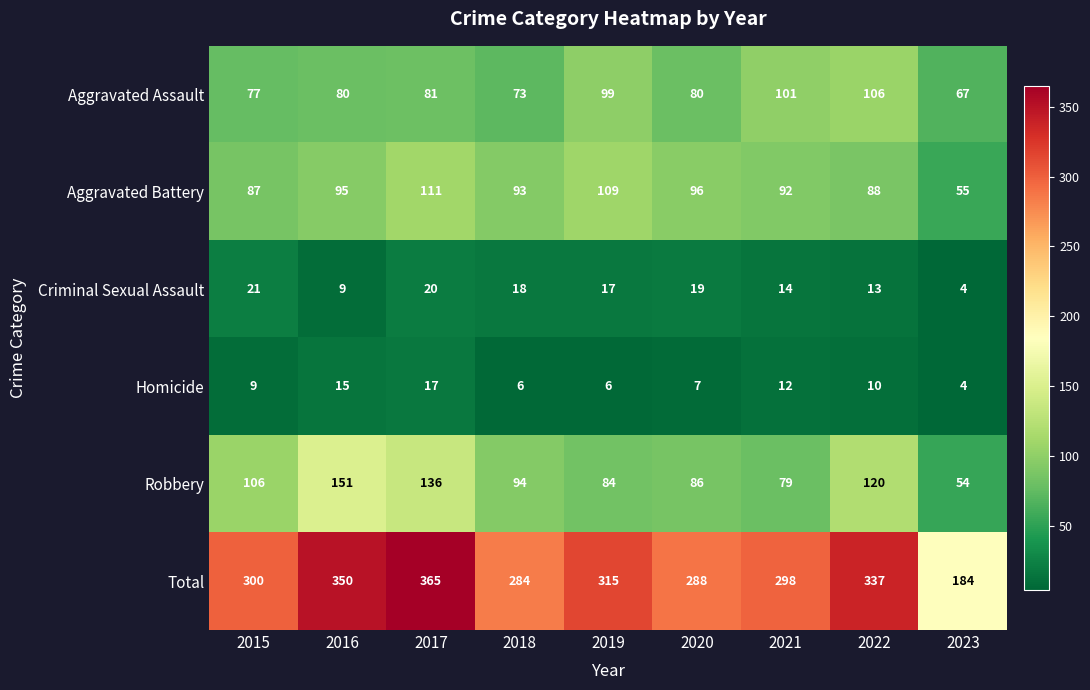

True or false: Robbery has a value of 86 at 2020.

True